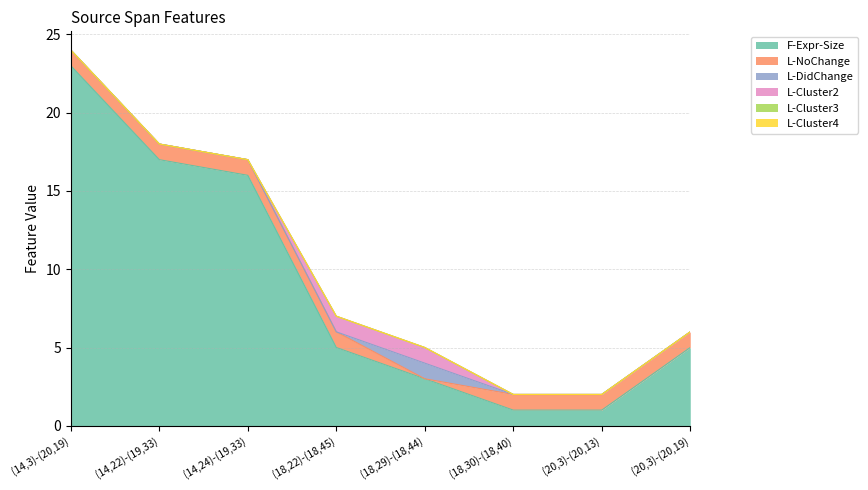

Which has a higher value, (14,3)-(20,19) or (20,3)-(20,13)?

(14,3)-(20,19)